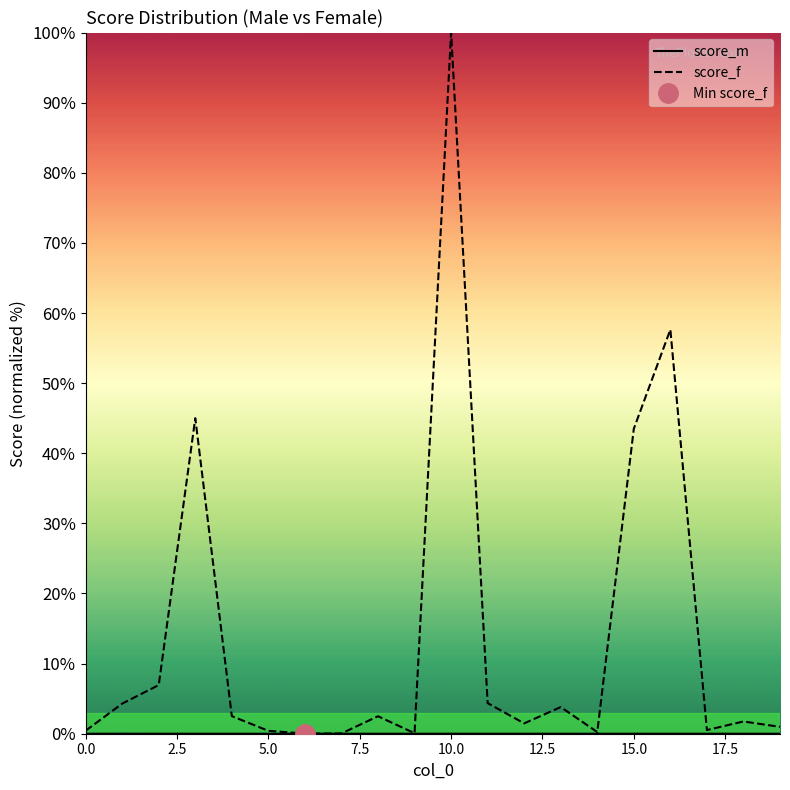

True or false: score_m has a value of 0.0 at 10.0.

True